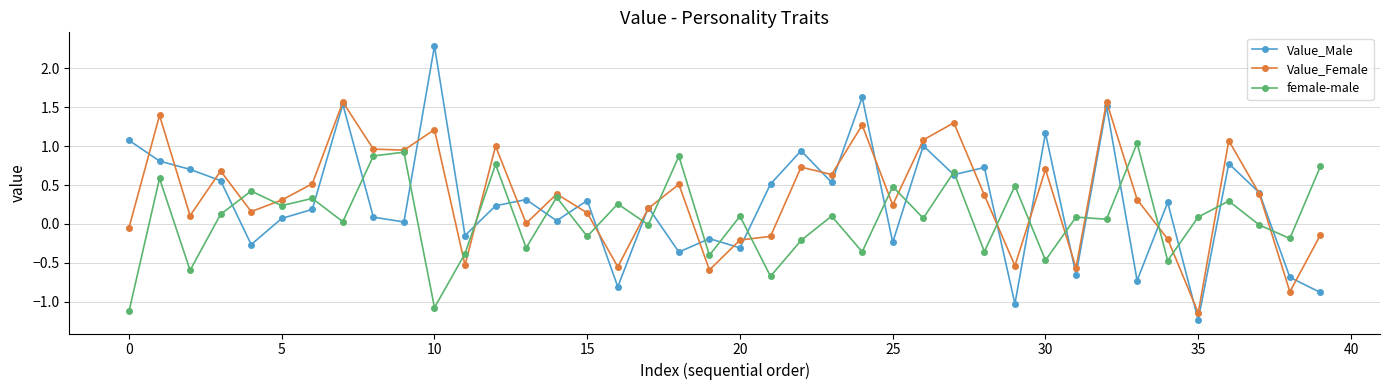

What is the value of the Value_Female point at the 15th from the left?

0.4